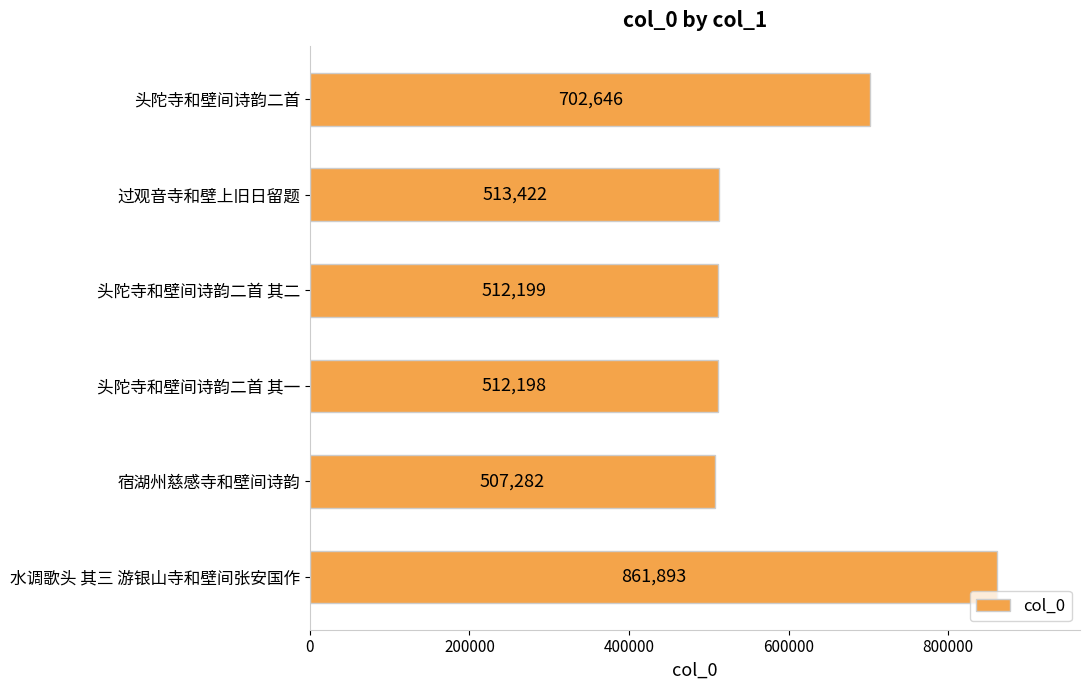

How many data points are less than 513422?

3